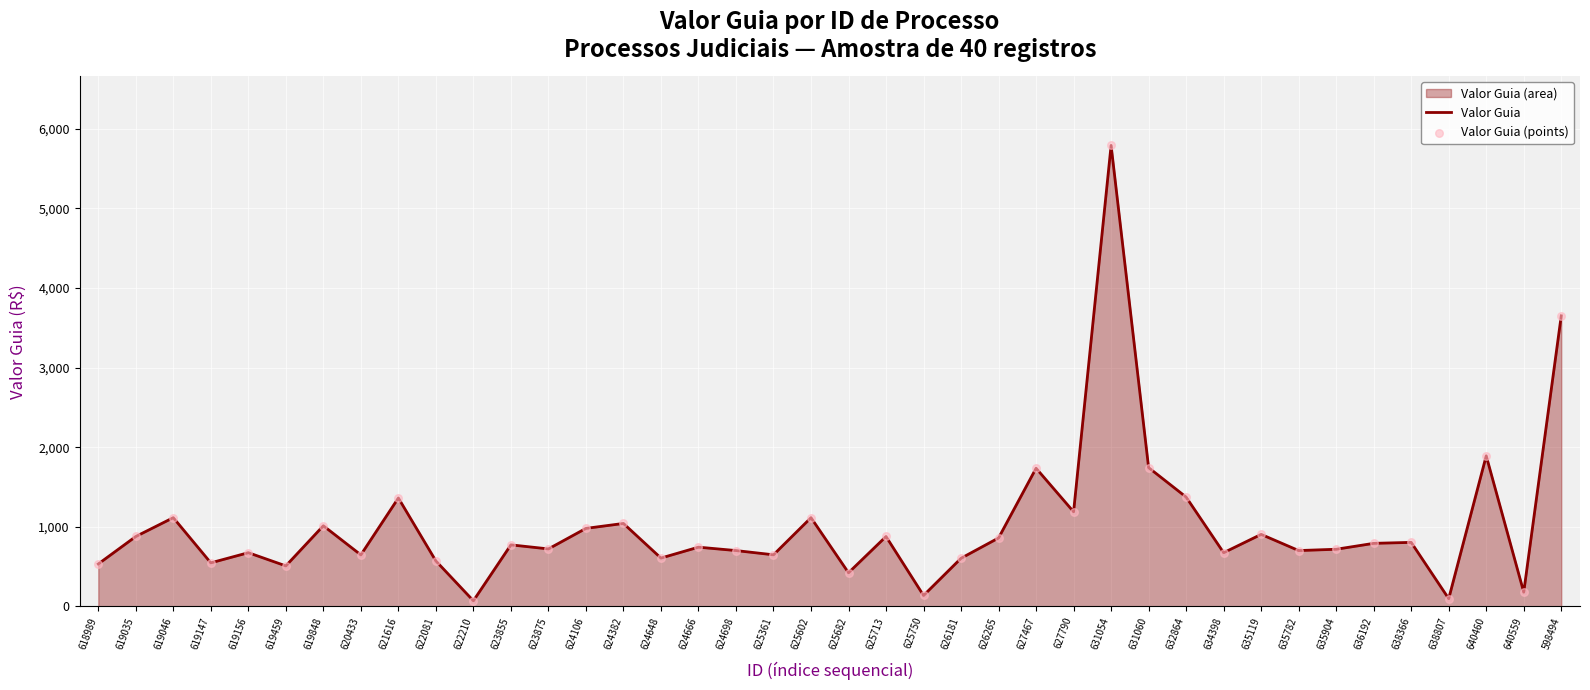

At how many categories does at least one series exceed 1858?

3